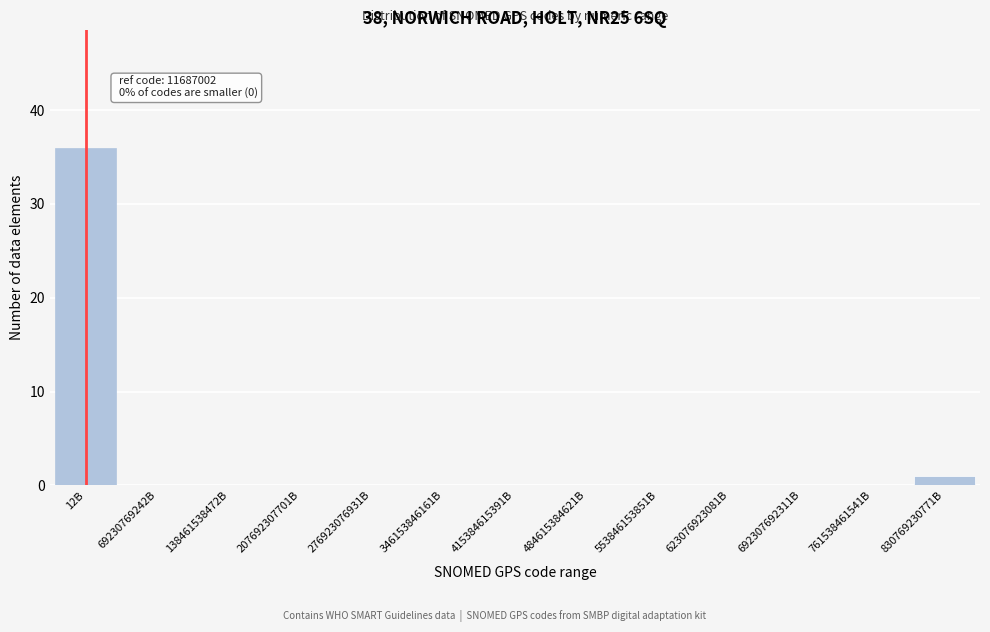

Reading left to right, what are all the values shown in this chart?

12B=36	69230769242B=0	138461538472B=0	207692307701B=0	276923076931B=0	346153846161B=0	415384615391B=0	484615384621B=0	553846153851B=0	623076923081B=0	692307692311B=0	761538461541B=0	830769230771B=1